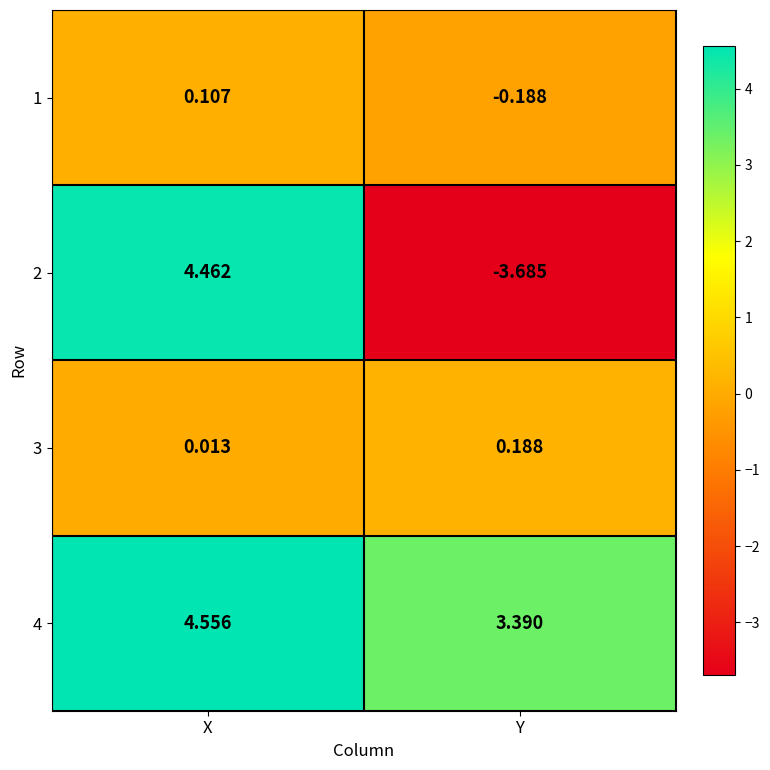

At which category is the sum across all series the highest?

X